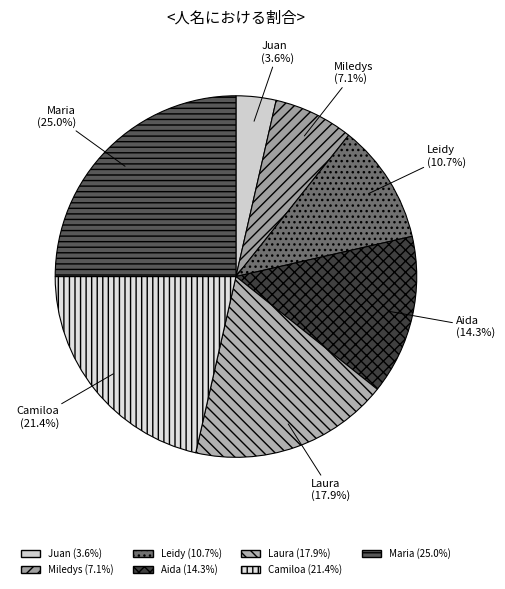

Do Aida and Juan together represent more than half of the pie?

No